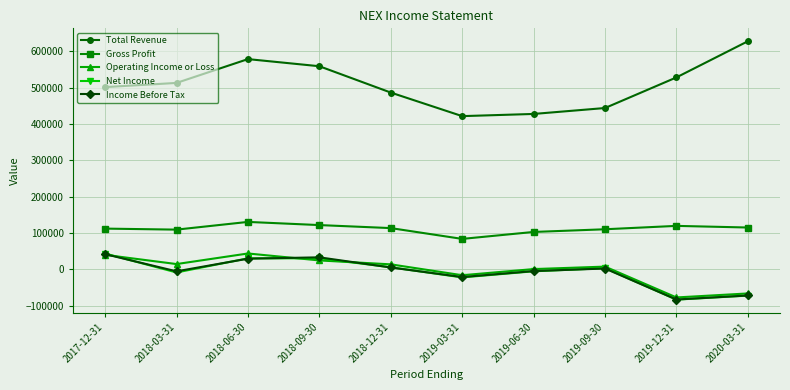

What is the difference between the maximum and minimum values in the Gross Profit series?

46700